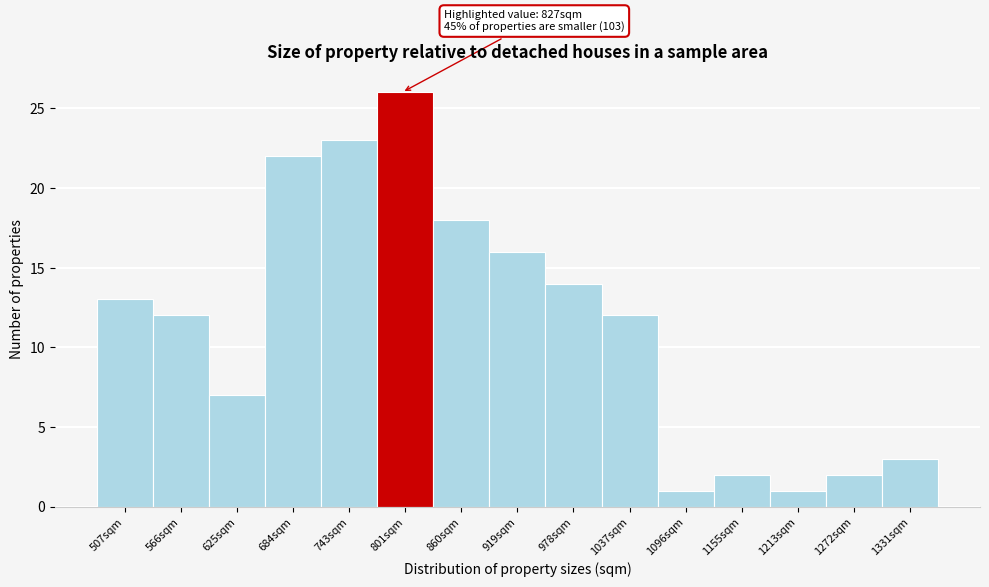

Reading left to right, list all the values displayed in this chart.

13	12	7	22	23	26	18	16	14	12	1	2	1	2	3